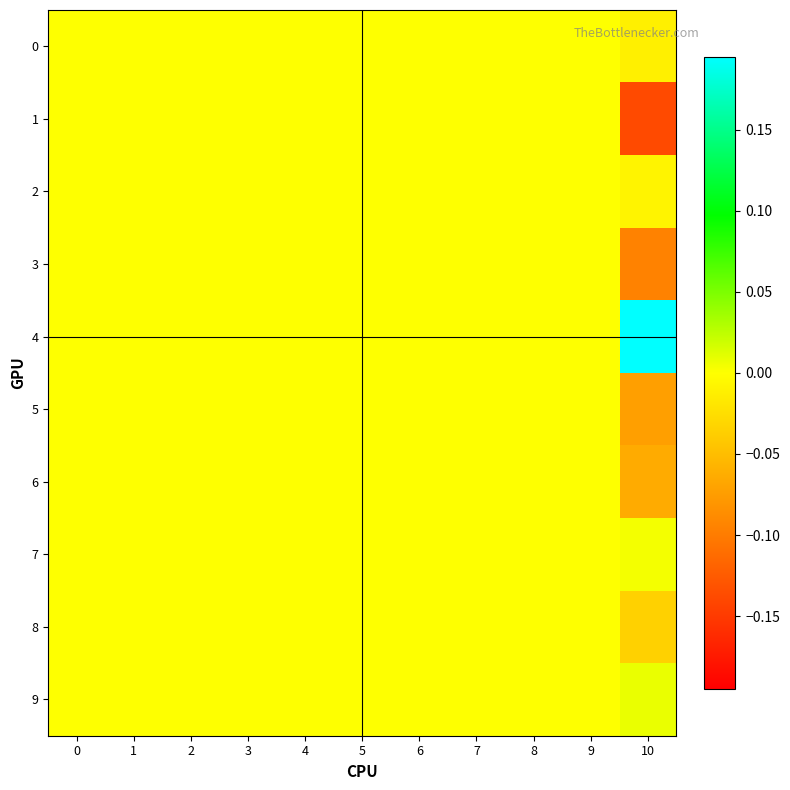

Reading left to right, what are all the values shown in this chart?

0: 0=0.0	1=0.0	2=0.0	3=0.0	4=0.0	5=0.0	6=0.0	7=0.0	8=0.0	9=0.0	10=-0.0
1: 0=0.0	1=0.0	2=0.0	3=0.0	4=0.0	5=0.0	6=0.0	7=0.0	8=0.0	9=0.0	10=-0.1
2: 0=0.0	1=0.0	2=0.0	3=0.0	4=0.0	5=0.0	6=0.0	7=0.0	8=0.0	9=0.0	10=-0.0
3: 0=0.0	1=0.0	2=0.0	3=0.0	4=0.0	5=0.0	6=0.0	7=0.0	8=0.0	9=0.0	10=-0.1
4: 0=0.0	1=0.0	2=0.0	3=0.0	4=0.0	5=0.0	6=0.0	7=0.0	8=0.0	9=0.0	10=0.2
5: 0=0.0	1=0.0	2=0.0	3=0.0	4=0.0	5=0.0	6=0.0	7=0.0	8=0.0	9=0.0	10=-0.1
6: 0=0.0	1=0.0	2=0.0	3=0.0	4=0.0	5=0.0	6=0.0	7=0.0	8=0.0	9=0.0	10=-0.1
7: 0=0.0	1=0.0	2=0.0	3=0.0	4=0.0	5=0.0	6=0.0	7=0.0	8=0.0	9=0.0	10=0.0
8: 0=0.0	1=0.0	2=0.0	3=0.0	4=0.0	5=0.0	6=0.0	7=0.0	8=0.0	9=0.0	10=-0.0
9: 0=0.0	1=0.0	2=0.0	3=0.0	4=0.0	5=0.0	6=0.0	7=0.0	8=0.0	9=0.0	10=0.0